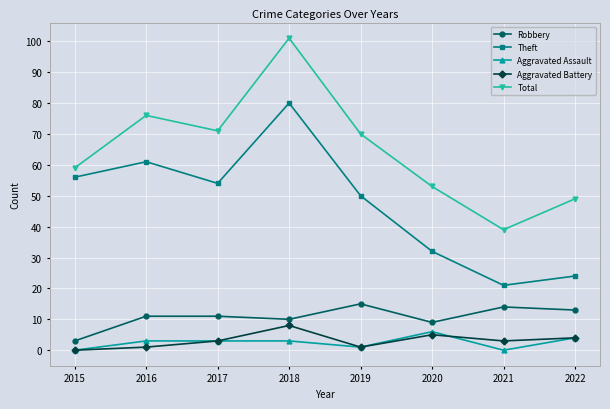

At which category is the sum across all series the highest?

2018